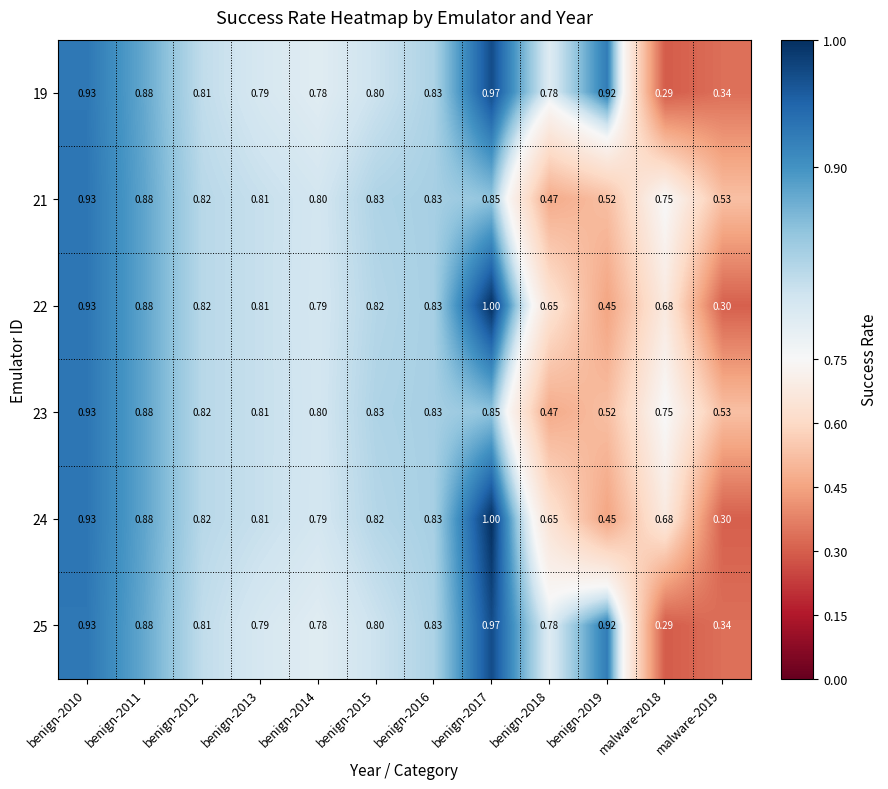

Count the number of data series in this chart.

6